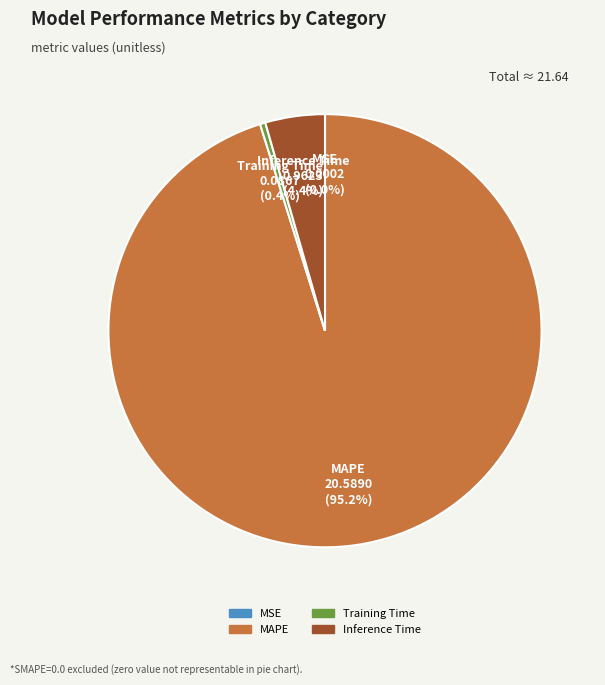

What percentage do Training Time and Inference Time together represent?

4.8%